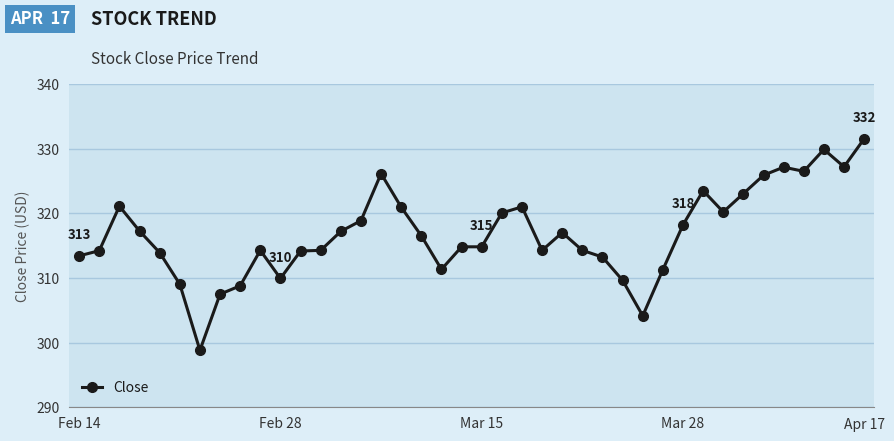

True or false: there are more than 1 points higher than both neighbors.

True